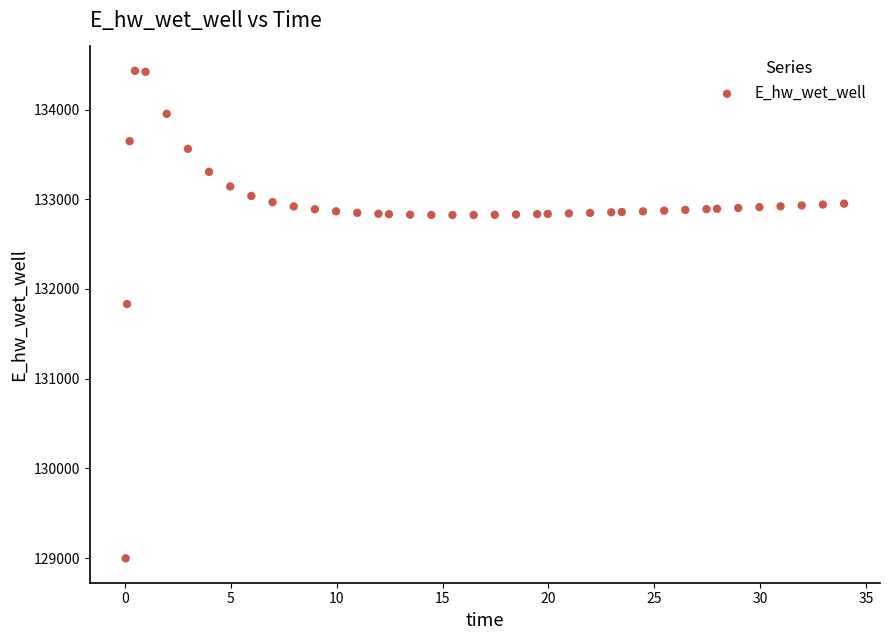

What is the range of Y values (max minus min)?

5434.7